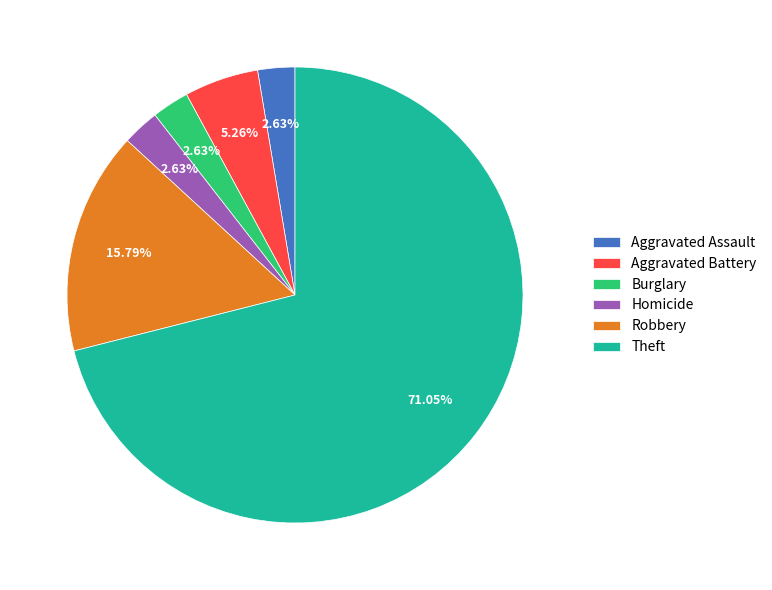

The Aggravated Assault slice represents 15% of the pie. True or false?

False